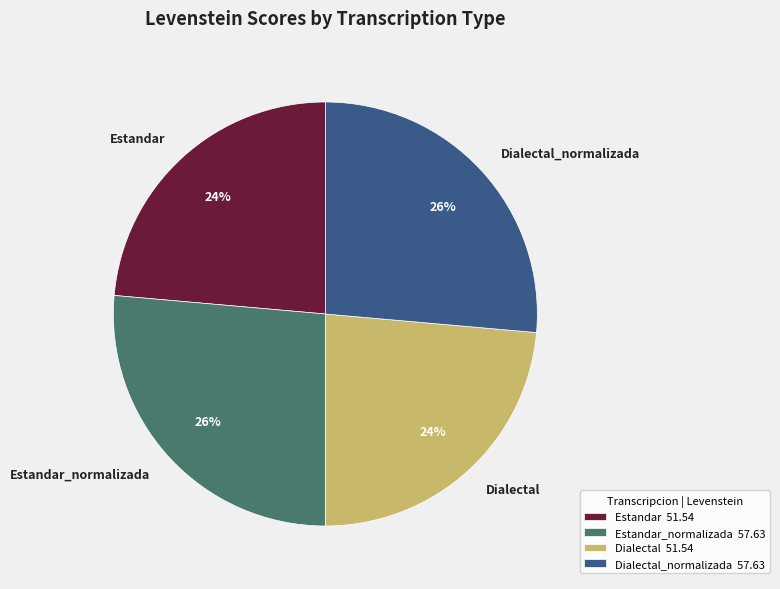

Does Dialectal_normalizada account for over 50% of the chart?

No